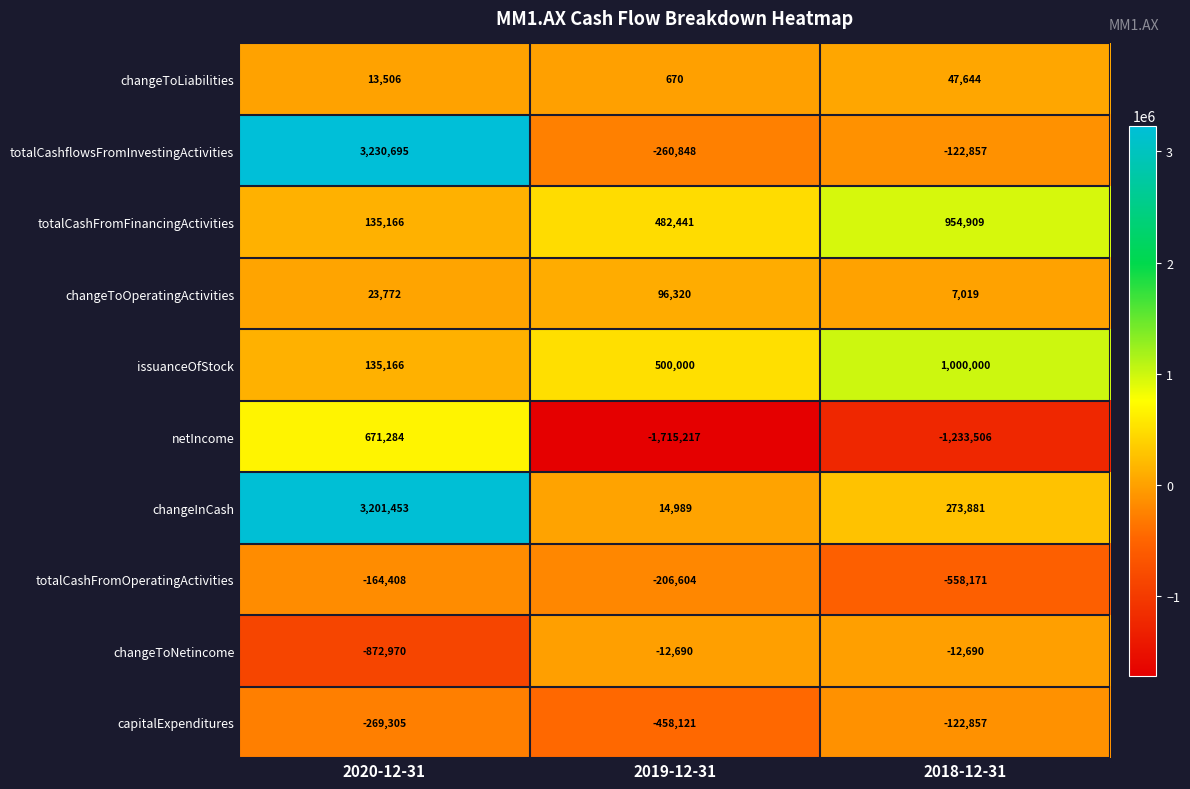

Rank the series at 2019-12-31 from highest to lowest value.

issuanceOfStock, totalCashFromFinancingActivities, changeToOperatingActivities, changeInCash, changeToLiabilities, changeToNetincome, totalCashFromOperatingActivities, totalCashflowsFromInvestingActivities, capitalExpenditures, netIncome